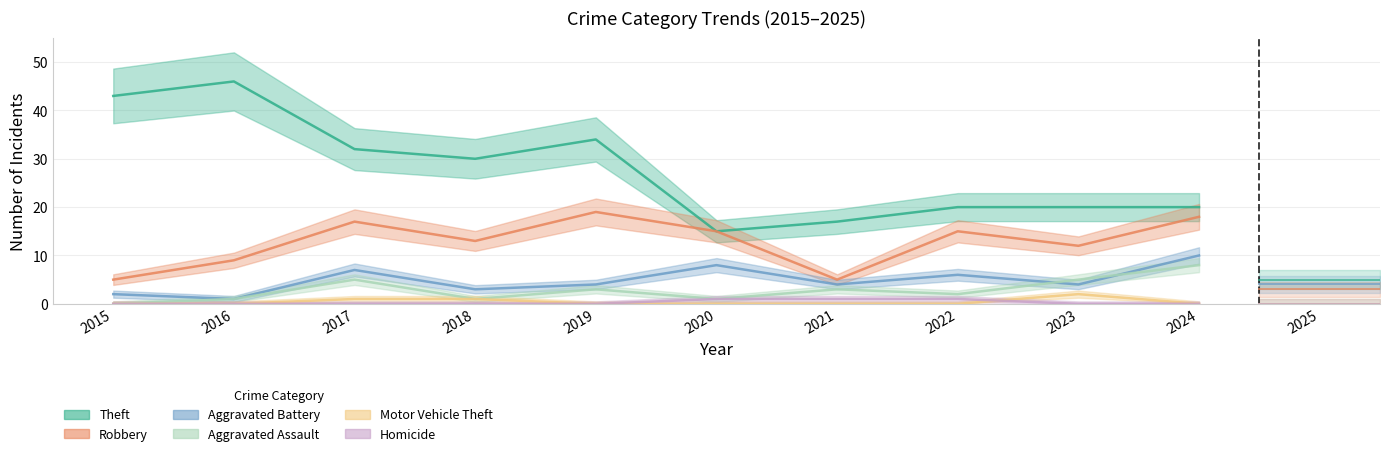

How many interior local peaks does the Aggravated Battery series have?

3